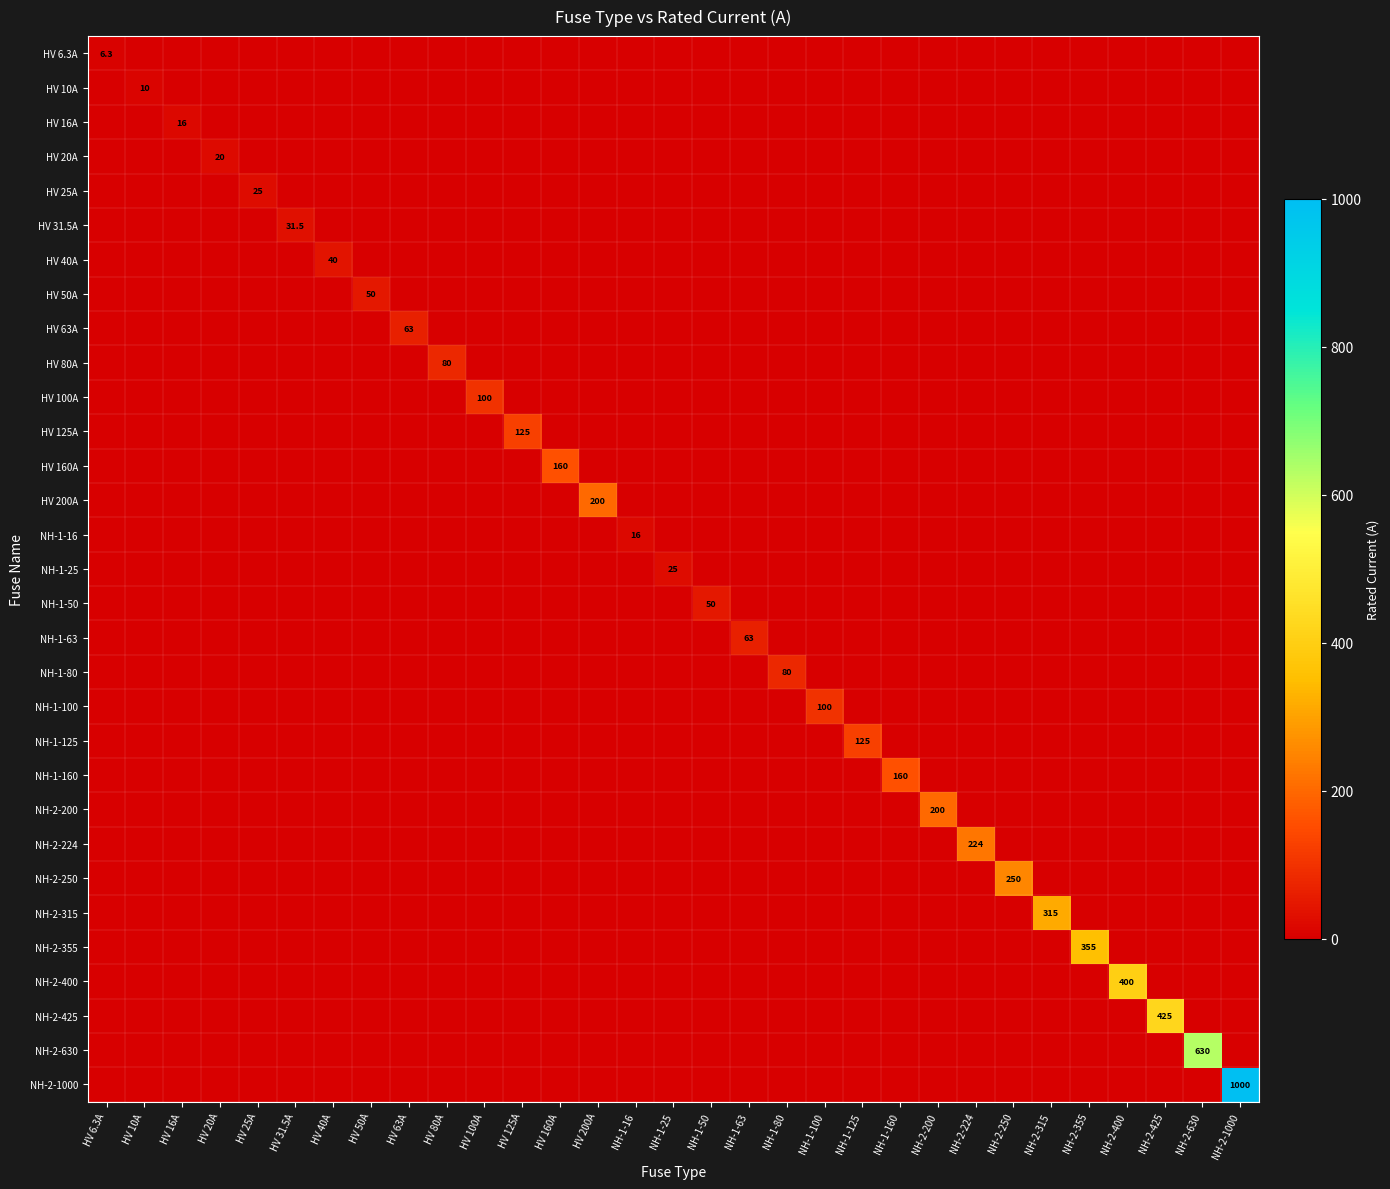

The NH-1-80 series shows 39.0 at NH-2-250. True or false?

False